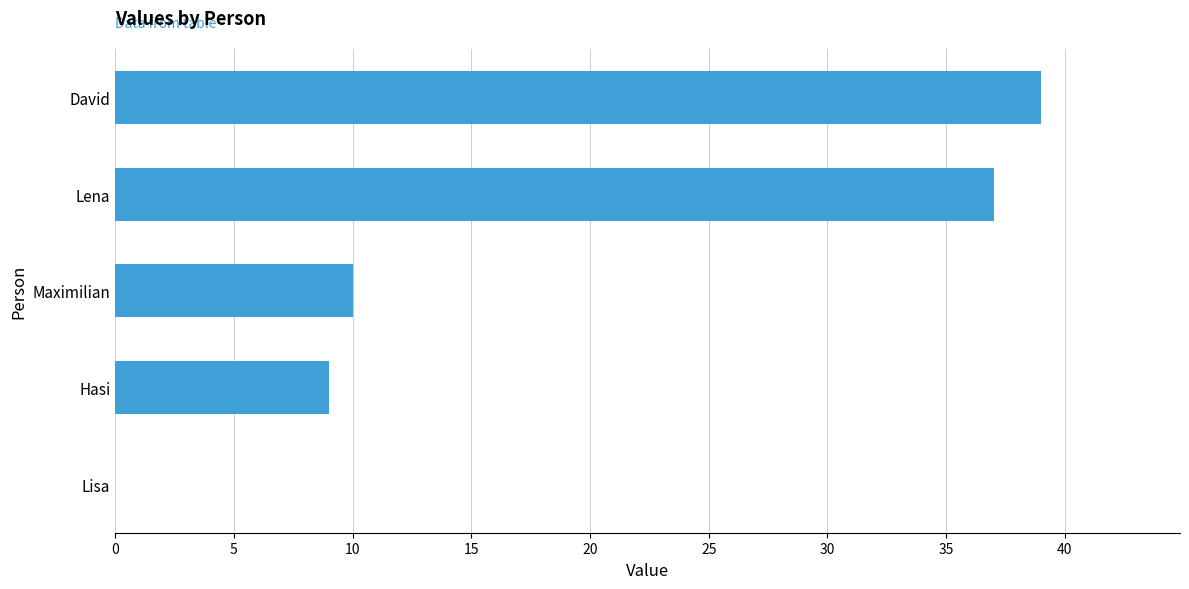

Are the bars horizontal?

Yes